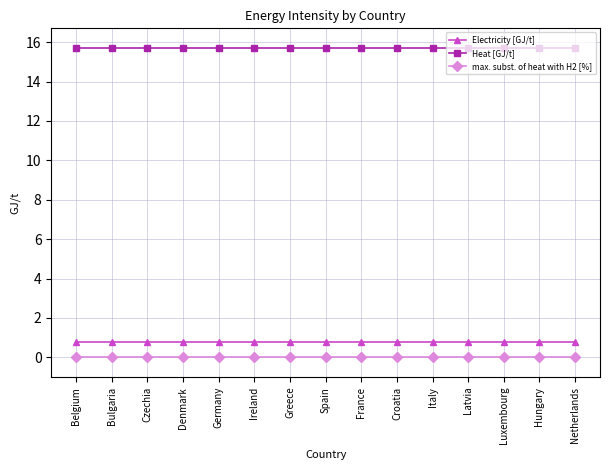

True or false: Electricity [GJ/t] and Heat [GJ/t] cross at least once.

False